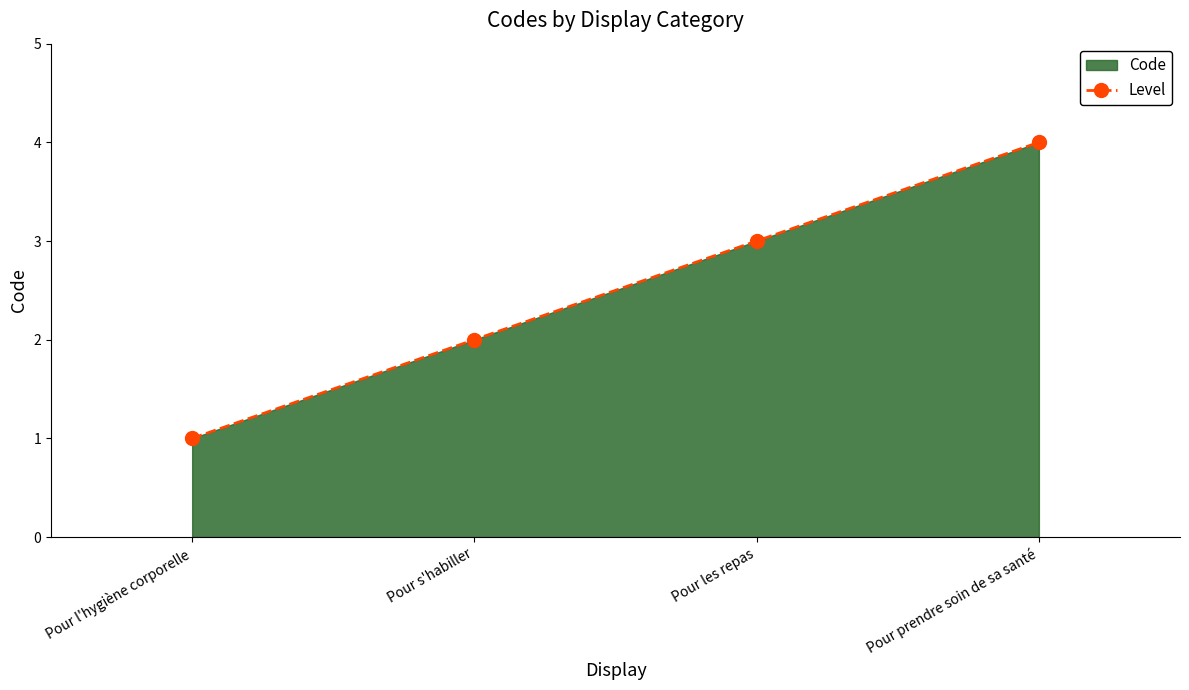

List the labels in order of value, smallest first.

Pour l'hygiène corporelle, Pour s'habiller, Pour les repas, Pour prendre soin de sa santé